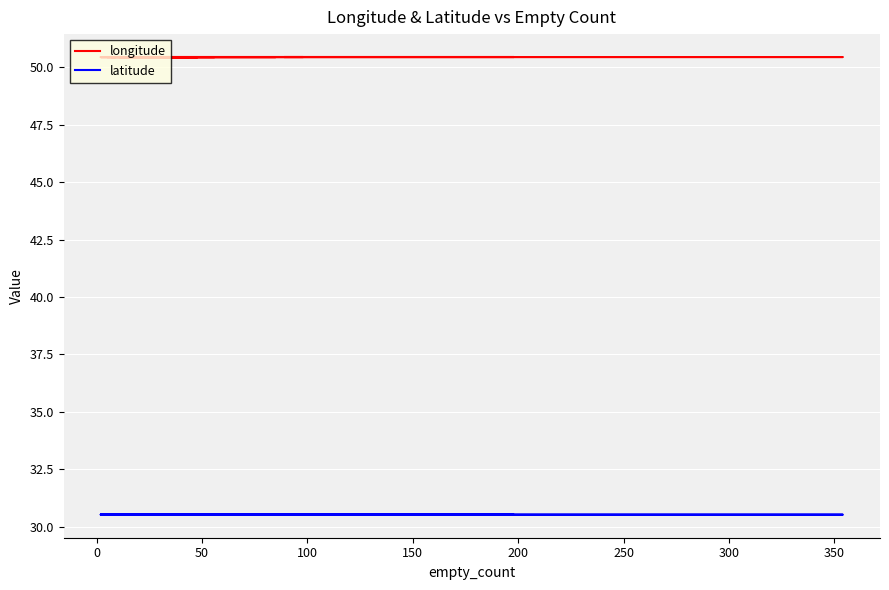

Which series has the largest range (max minus min)?

latitude